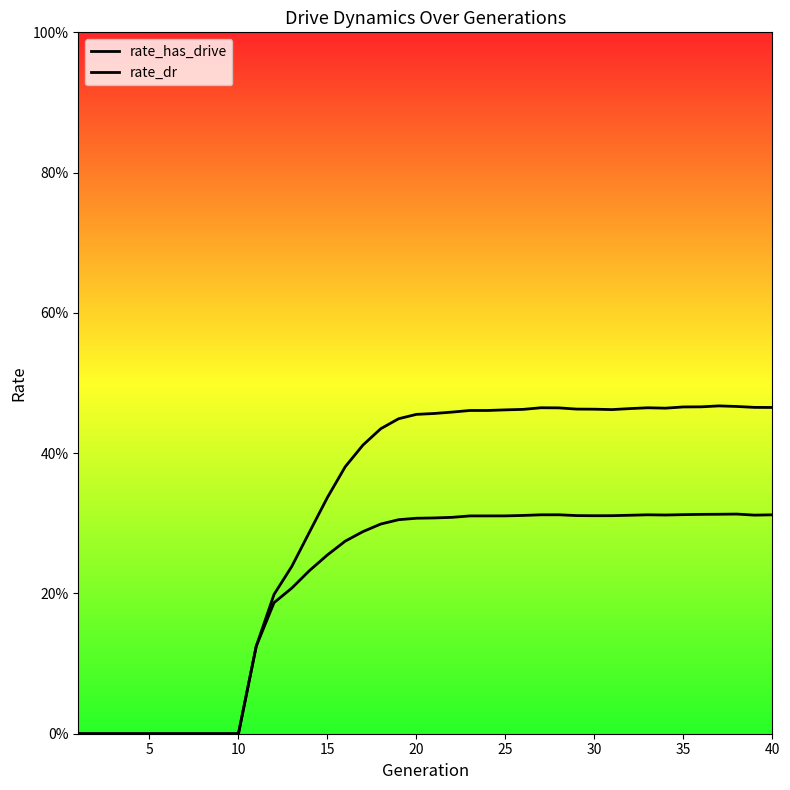

List the series in order of their peak value, lowest first.

rate_dr, rate_has_drive